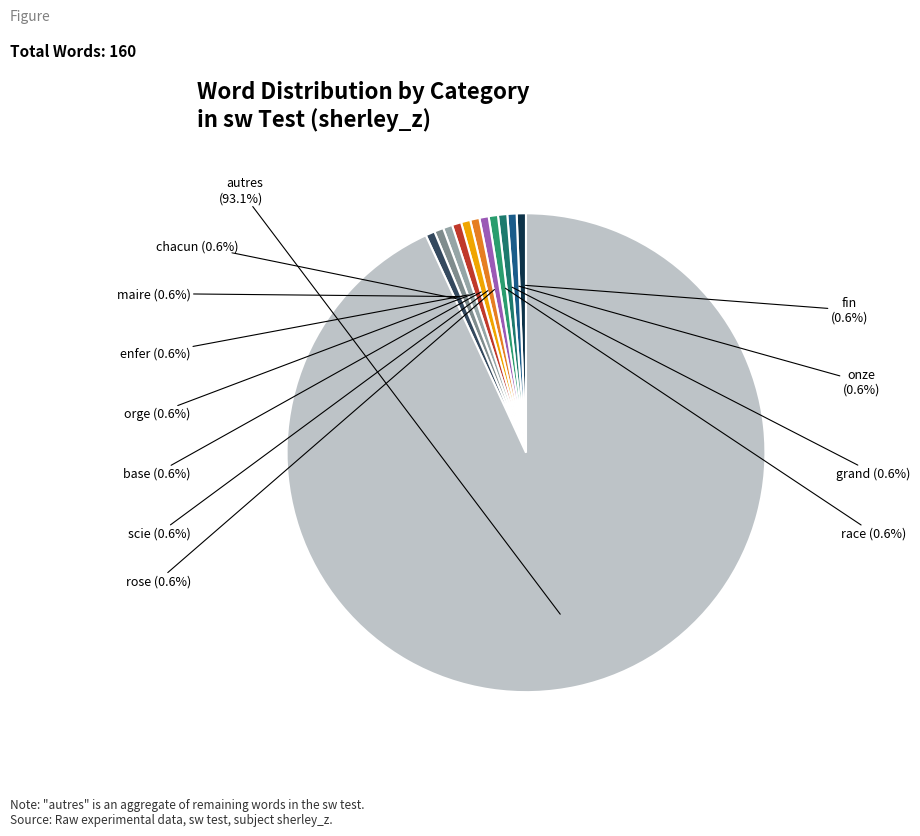

How much of the chart is everything except scie?

99.4%